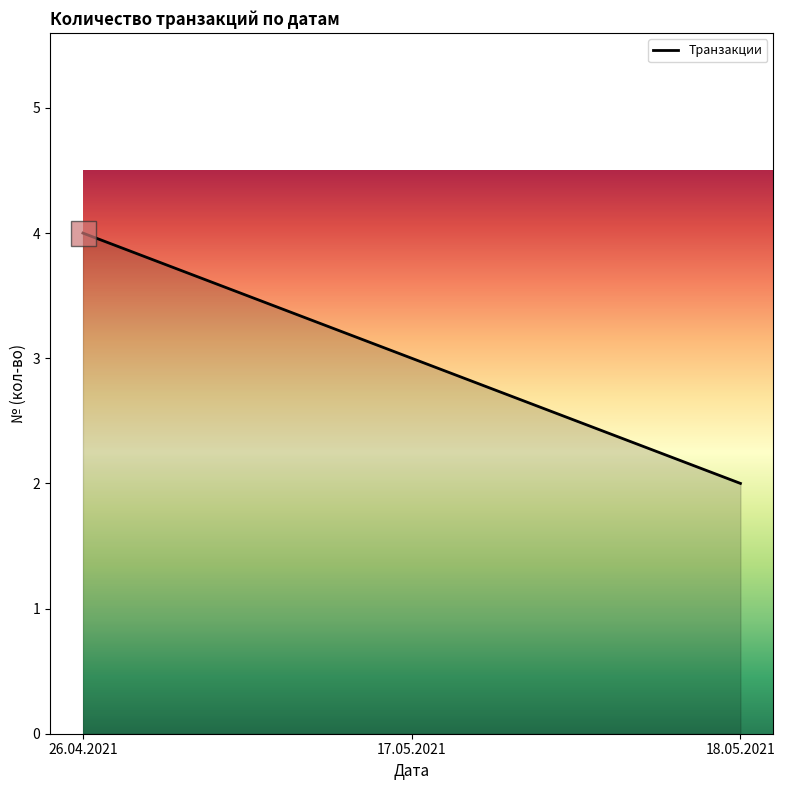

Approximately how many times larger is the value at 17.05.2021 compared to 18.05.2021?

1.5